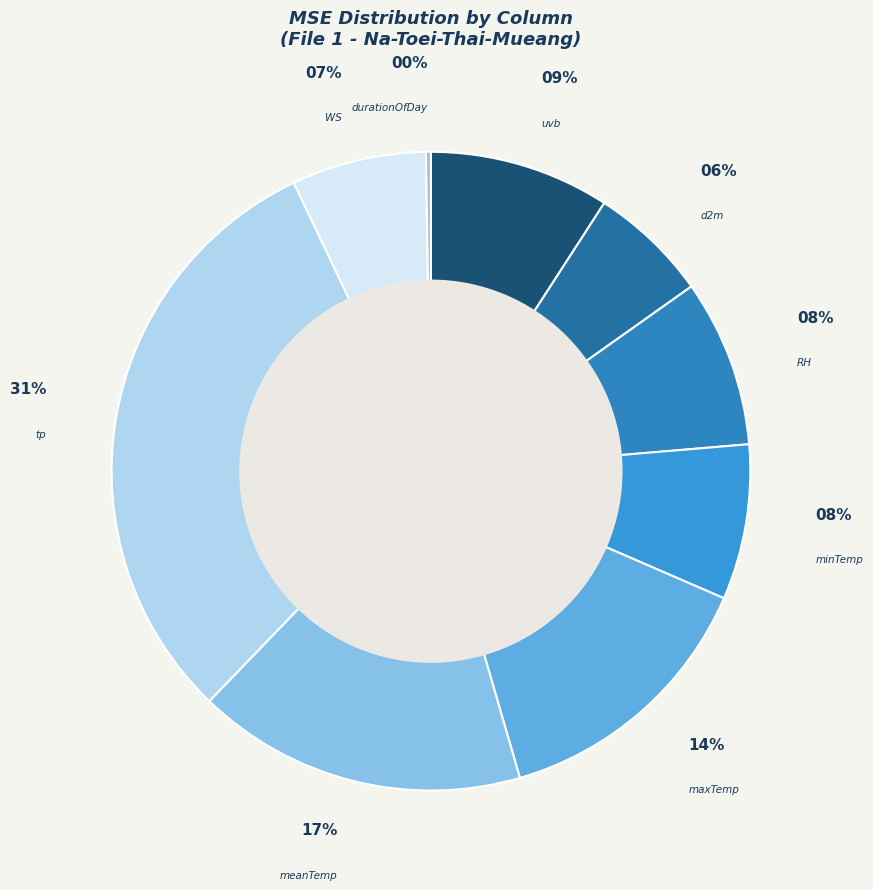

Which category has the biggest portion of the pie?

tp